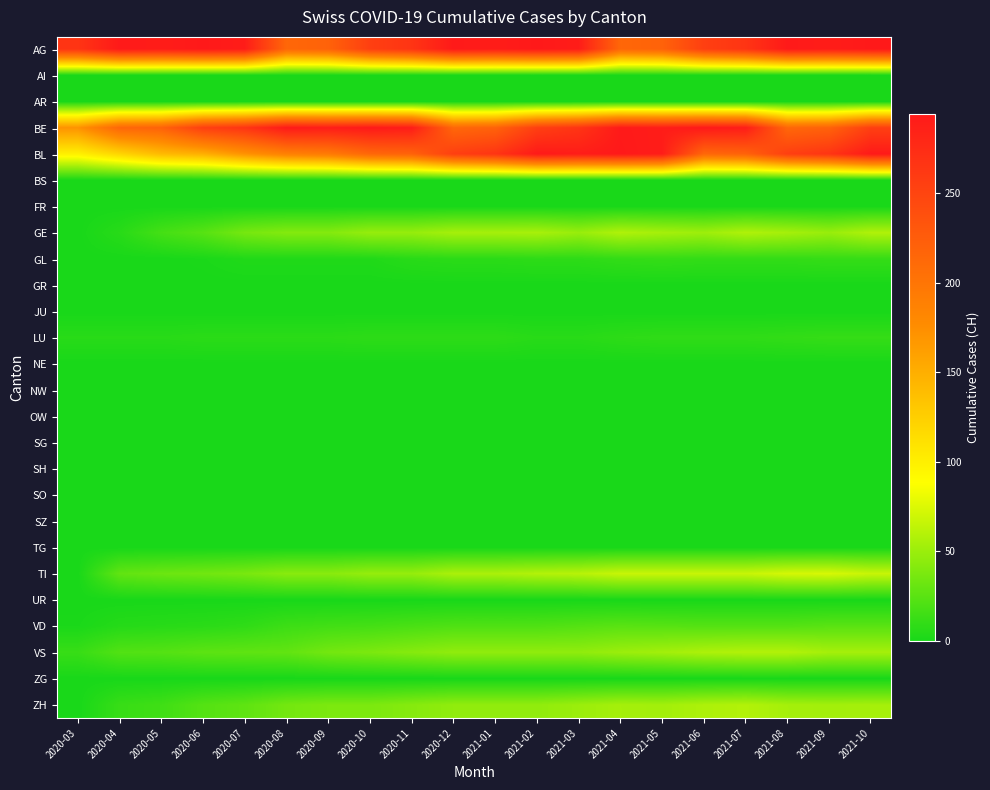

Between 2020-04 and 2021-04, which is larger?

2020-04